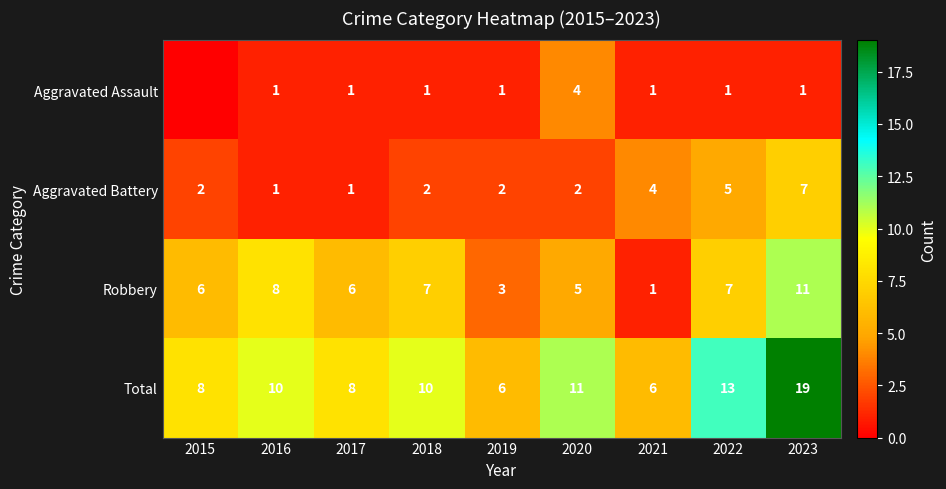

What is the difference between the maximum and second lowest values in the Total series?

13